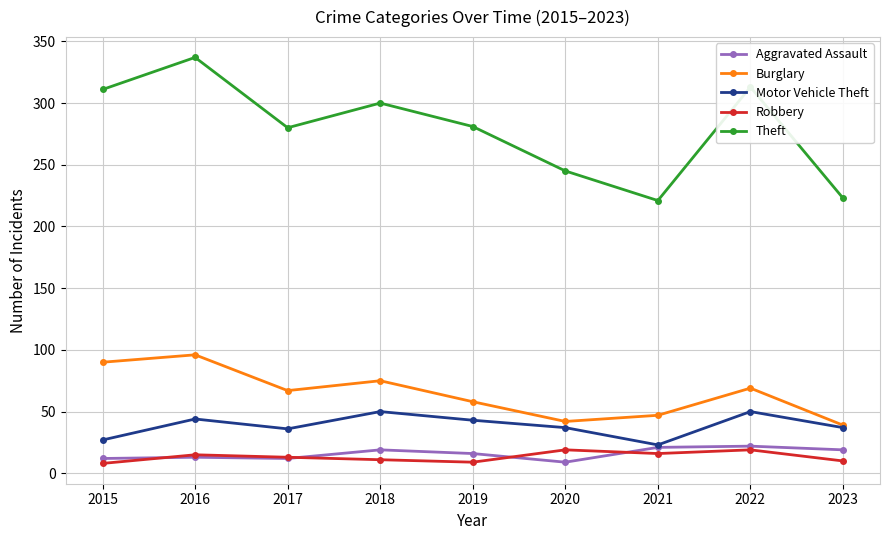

Is the value of Robbery at 2016 greater than the value of Motor Vehicle Theft at 2021?

No